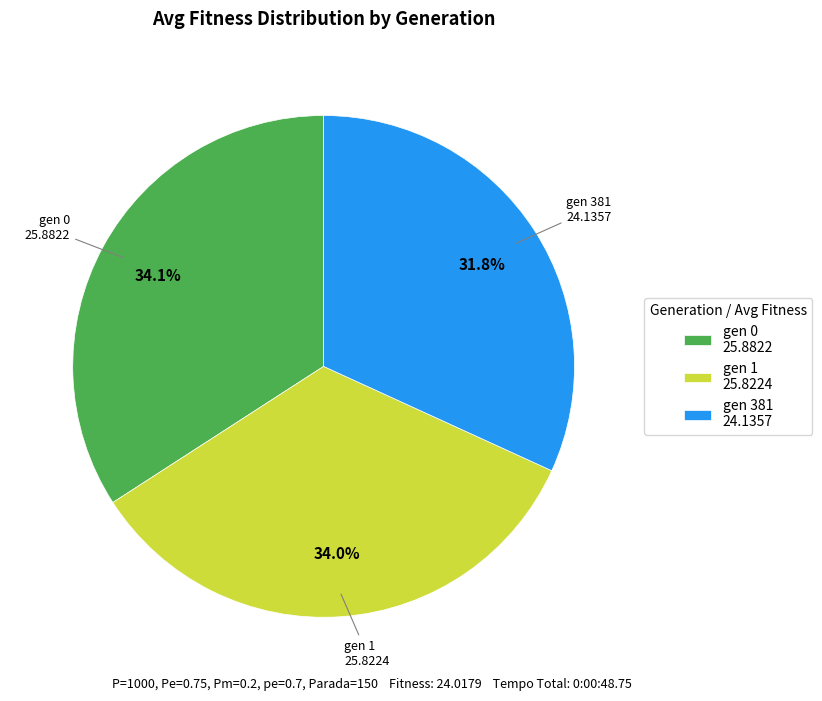

True or false: gen 381 accounts for 32% of the total.

True